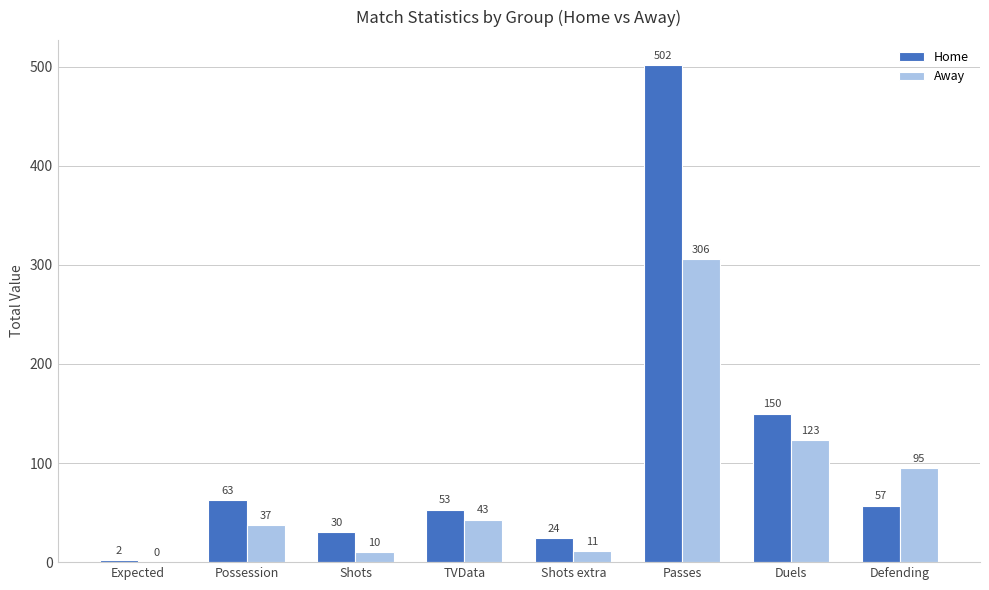

At which category is the sum across all series the highest?

Passes